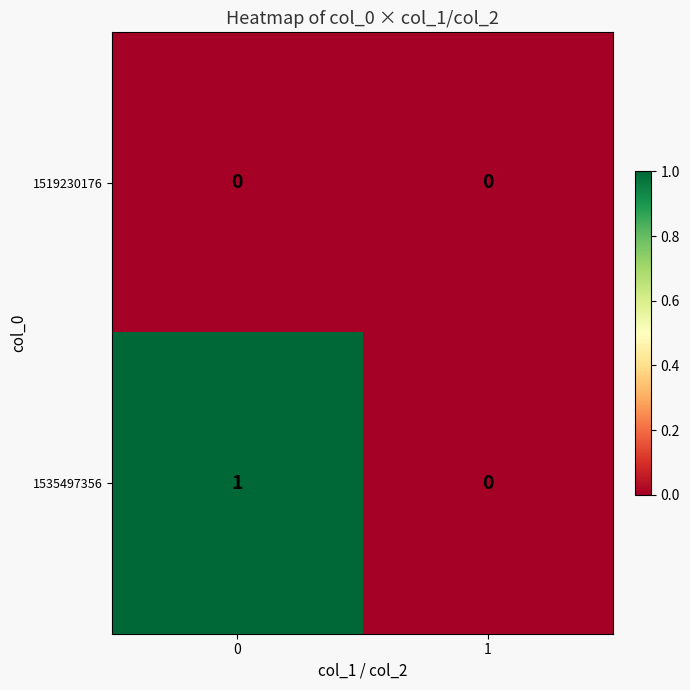

Between 0 and 1, which series saw the biggest shift?

1535497356